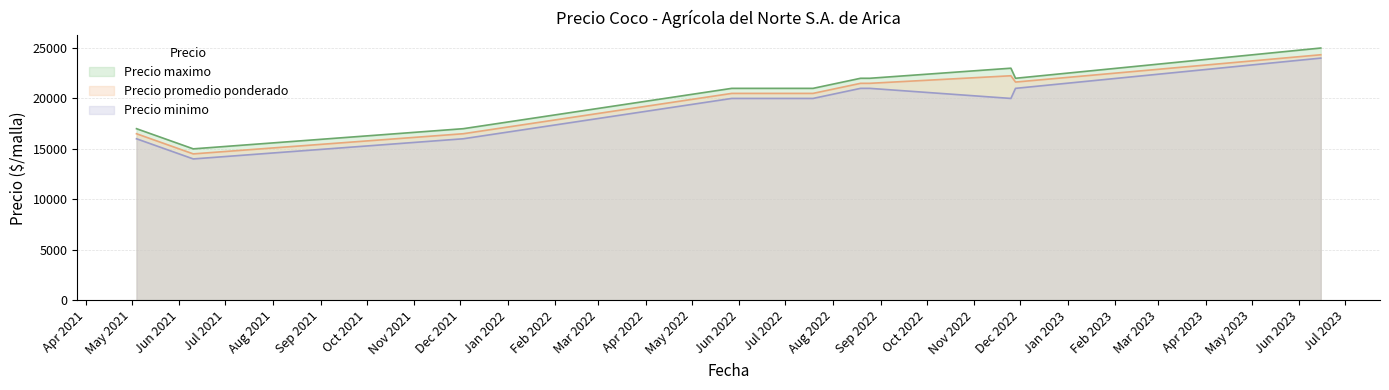

The Precio promedio ponderado series shows 26606 at 2021-12-03. True or false?

False